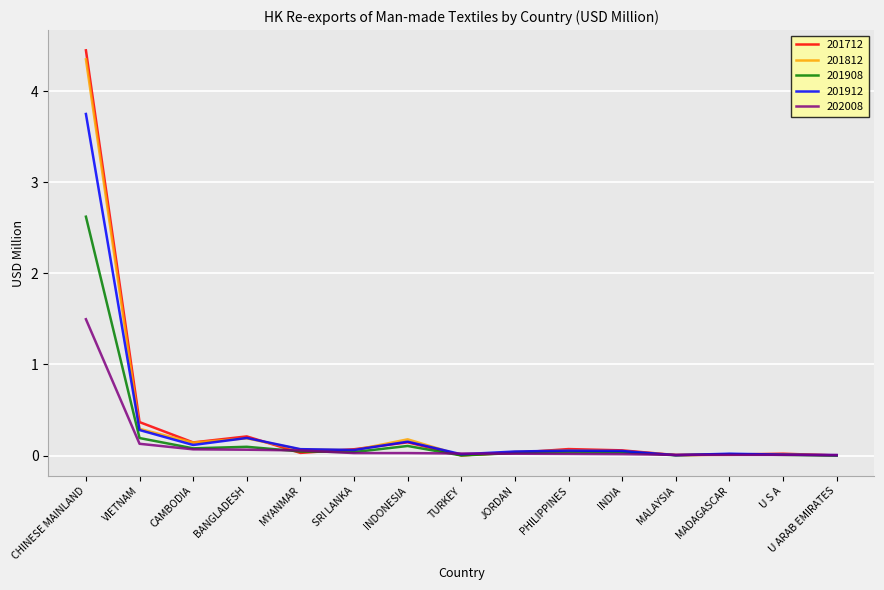

The value of 201908 at U S A is 0.0. True or false?

True